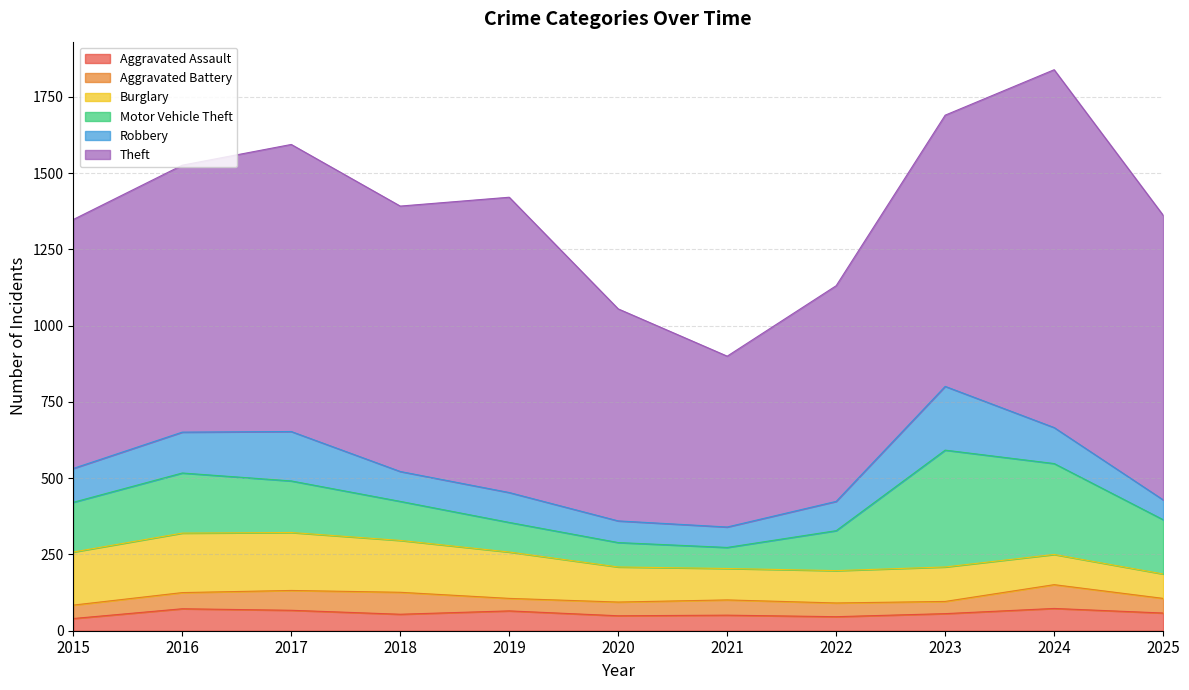

Does the chart have visible grid lines?

Yes